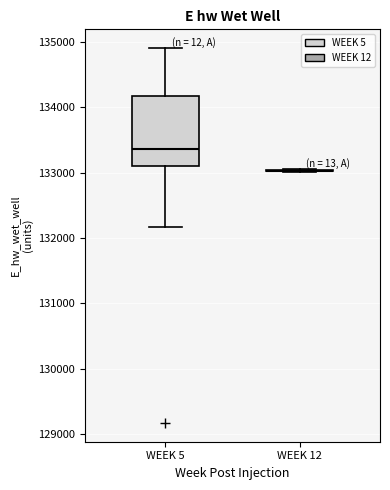

Reading left to right, transcribe this box plot: for each box, give where its median line is, the range the box spans, and where its two whiskers end, as read against the y-axis. The values are not printed on the chart, so give them approximately, as read against the axis.

WEEK 5: median 133400, box 133100 to 134200, whiskers 132200 to 134900
WEEK 12: box collapsed to a line at 133000, whiskers 133000 to 133100